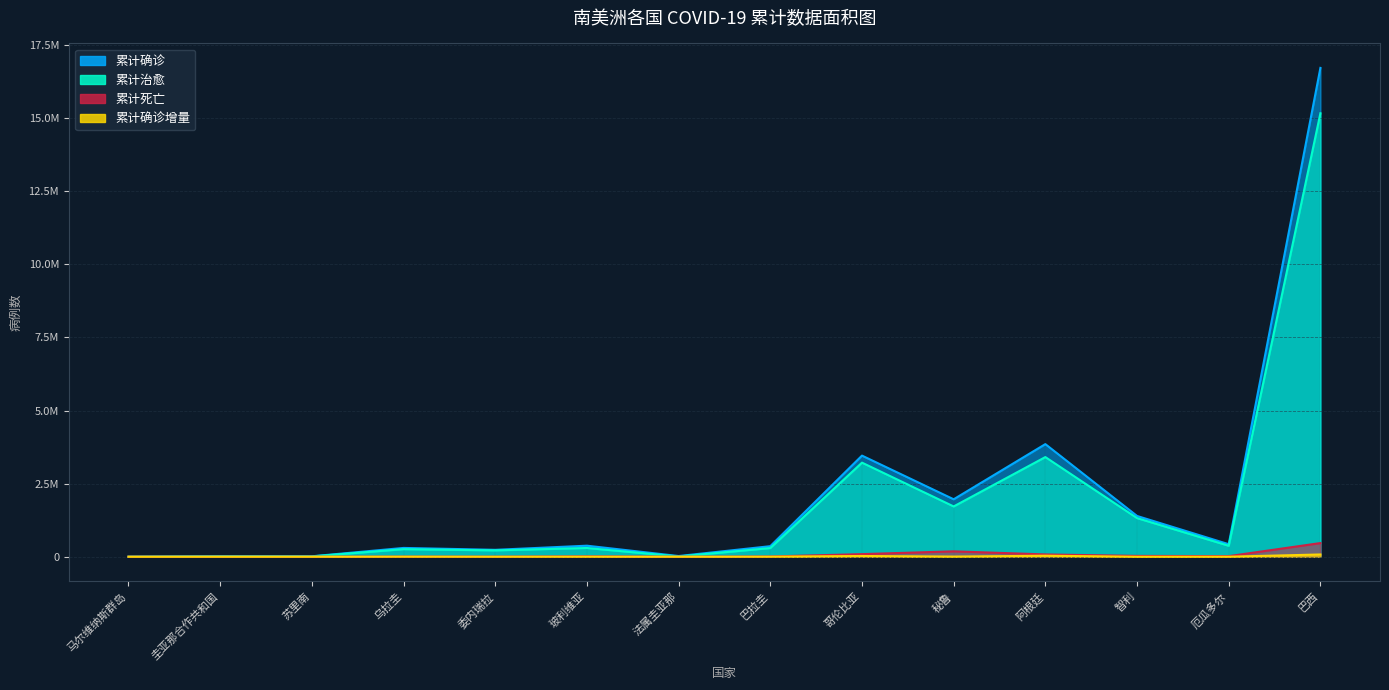

Reading right to left, extract all data points from this chart.

累计确诊: 巴西=16720081	厄瓜多尔=428865	智利=1394973	阿根廷=3852156	秘鲁=1965432	哥伦比亚=3459422	巴拉圭=361440	法属圭亚那=24365	玻利维亚=378028	委内瑞拉=236755	乌拉圭=301524	苏里南=15428	圭亚那合作共和国=17257	马尔维纳斯群岛=63
累计治愈: 巴西=15168330	厄瓜多尔=375151	智利=1321600	阿根廷=3409316	秘鲁=1720665	哥伦比亚=3218620	巴拉圭=297292	法属圭亚那=9995	玻利维亚=299462	委内瑞拉=217798	乌拉圭=259959	苏里南=12005	圭亚那合作共和国=15027	马尔维纳斯群岛=63
累计死亡: 巴西=467706	厄瓜多尔=20681	智利=29385	阿根廷=79320	秘鲁=184942	哥伦比亚=89808	巴拉圭=9396	法属圭亚那=120	玻利维亚=14732	委内瑞拉=2674	乌拉圭=4394	苏里南=316	圭亚那合作共和国=396	马尔维纳斯群岛=0
累计确诊增量: 巴西=77898	厄瓜多尔=1653	智利=0	阿根廷=35355	秘鲁=5618	哥伦比亚=25966	巴拉圭=2860	法属圭亚那=176	玻利维亚=3439	委内瑞拉=1402	乌拉圭=3503	苏里南=174	圭亚那合作共和国=162	马尔维纳斯群岛=0